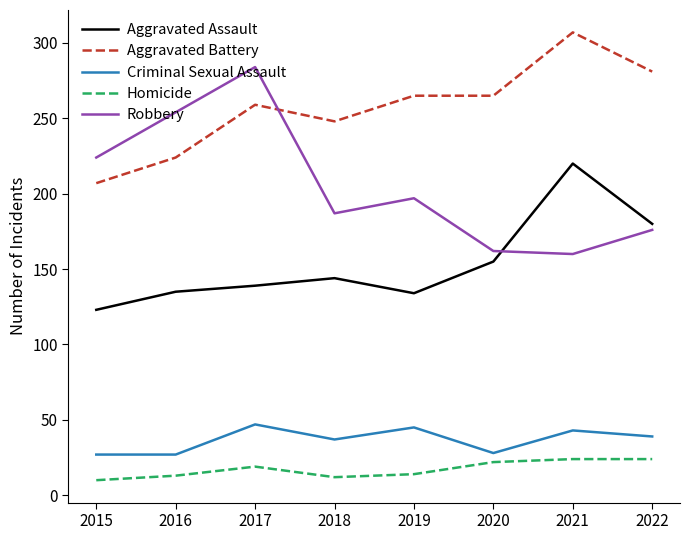

List the series in order of their peak value, highest first.

Aggravated Battery, Robbery, Aggravated Assault, Criminal Sexual Assault, Homicide